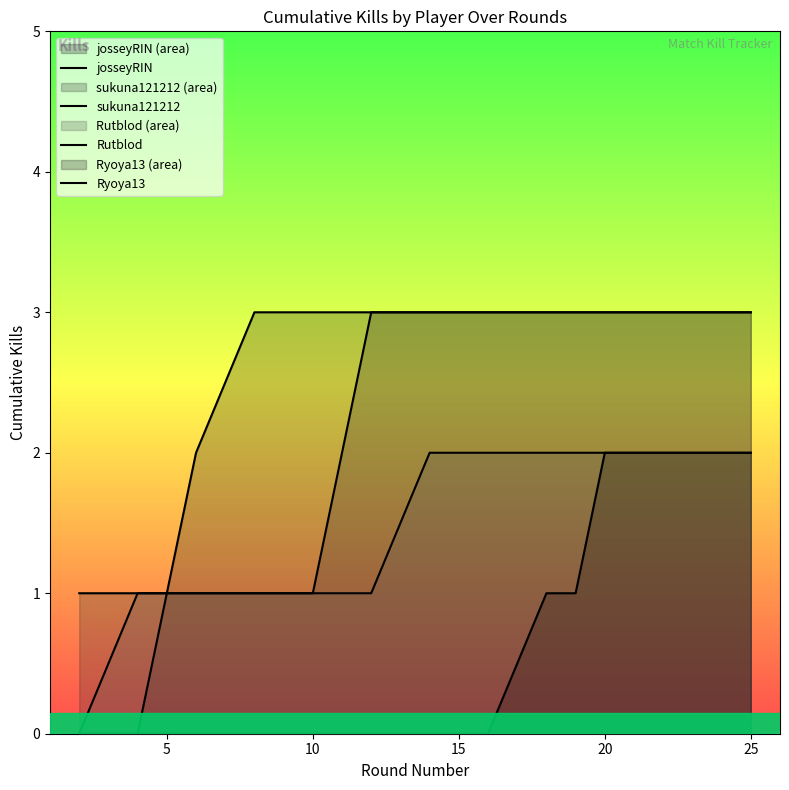

What is the average value of the Rutblod series?

1